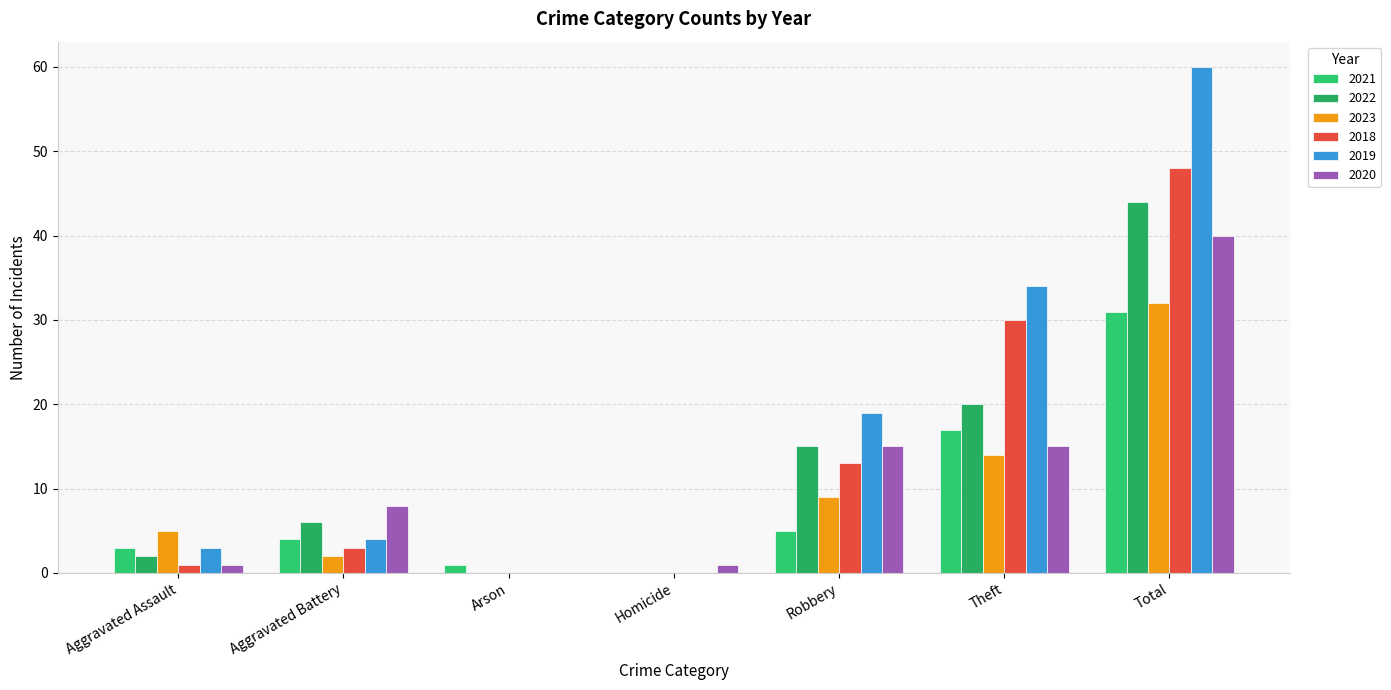

Is it true that 2022 equals 15 at Robbery?

True